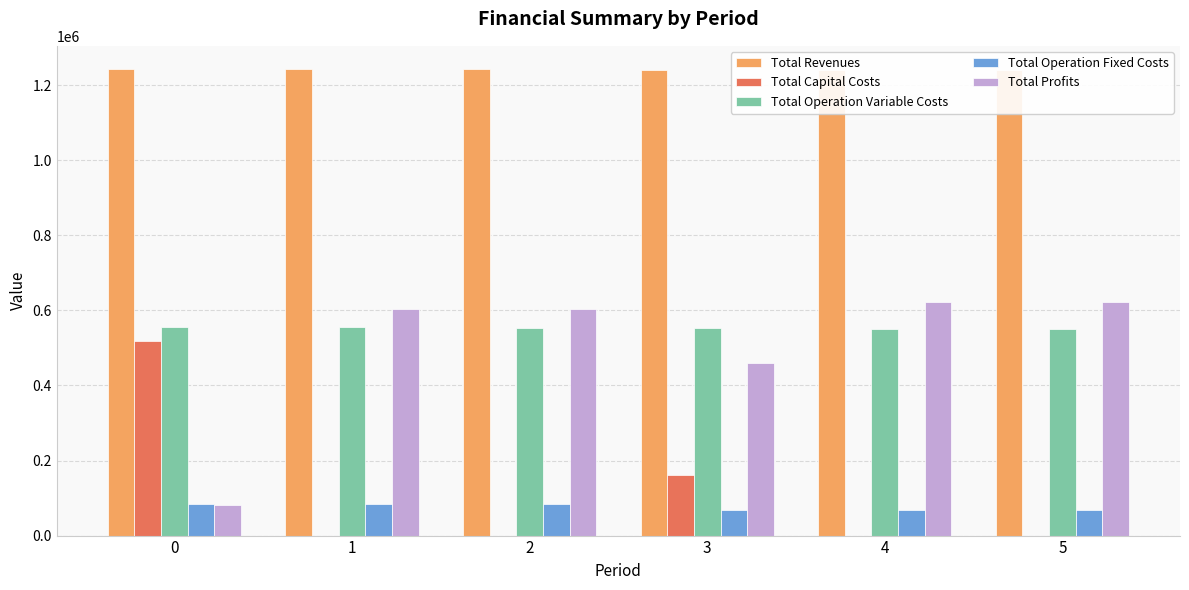

What is the sum of the Total Operation Variable Costs values at 3 and 2?

1106590.1